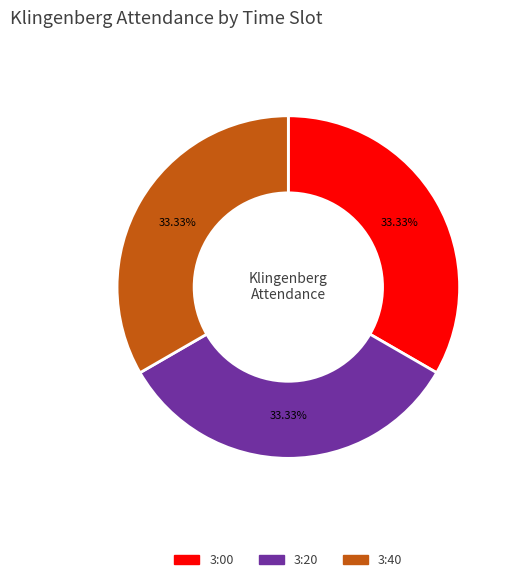

Does any single category account for the majority?

No